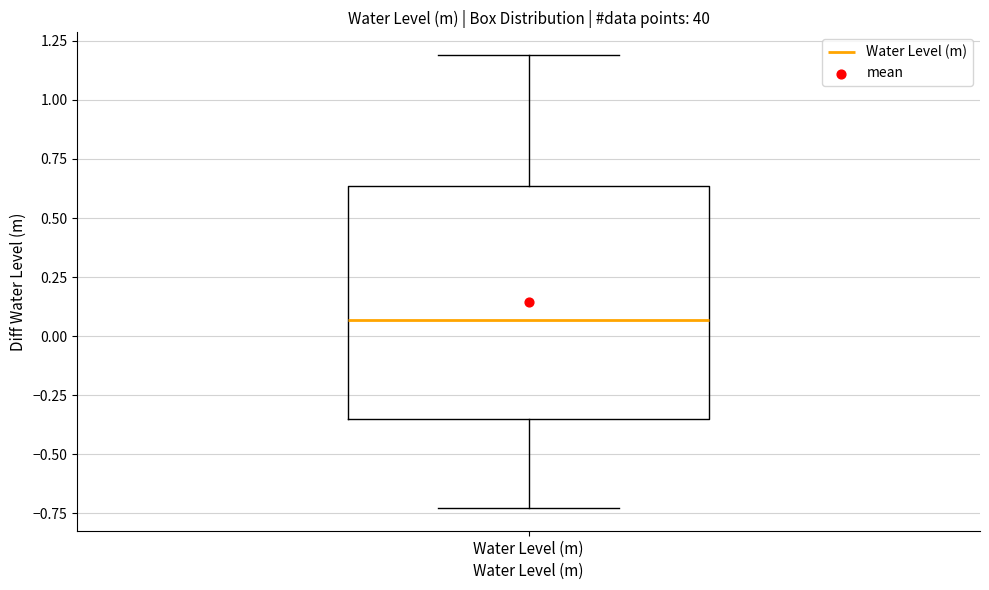

Read this box plot against the y-axis: the position of the median line, the range covered by the box, and the ends of both whiskers. The values are not printed on the chart, so give them approximately, as read against the axis.

median 0.05, box -0.35 to 0.65, whiskers -0.75 to 1.20